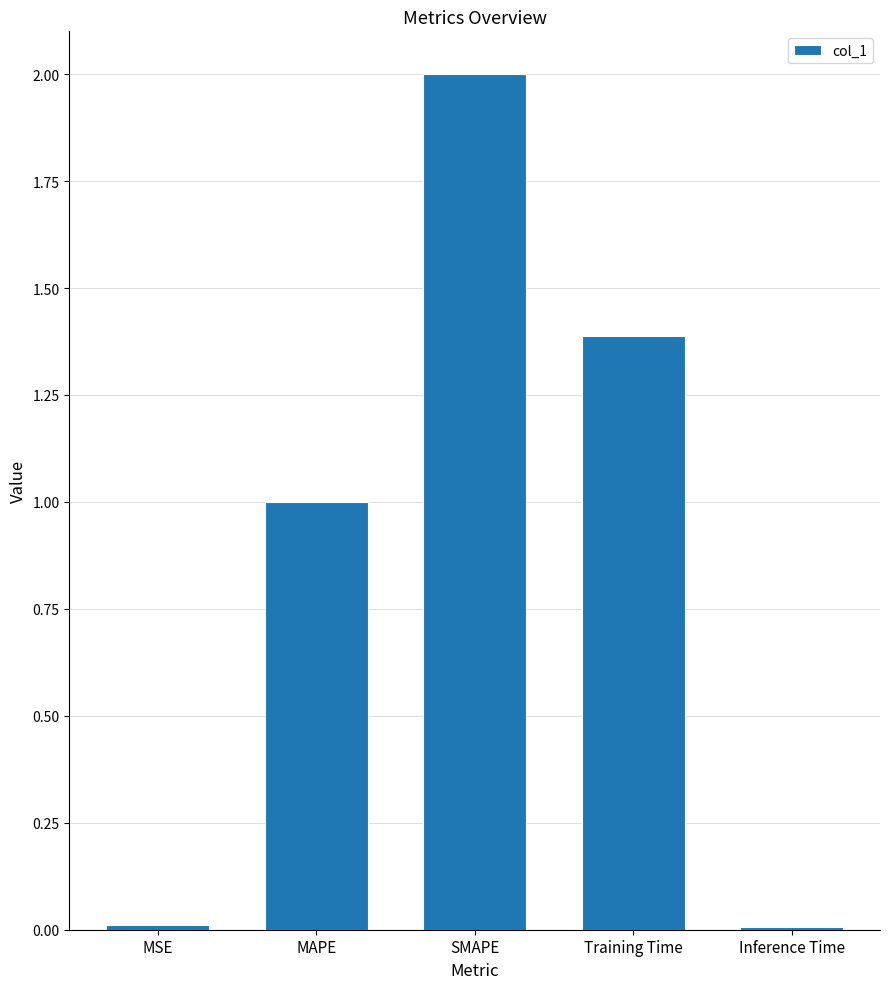

What is the label of the 3rd bar from the right?

SMAPE